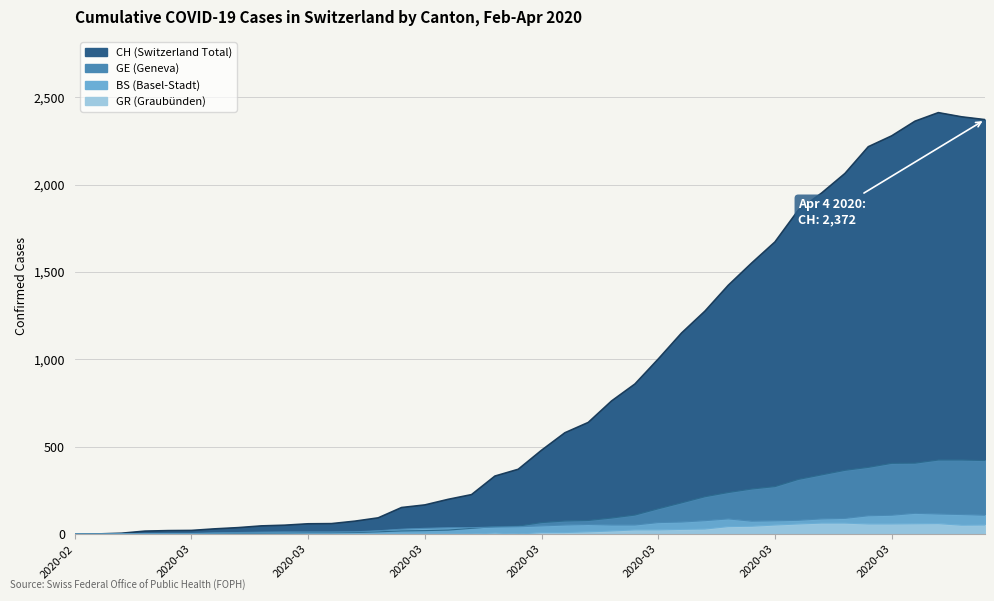

How many distinct data groups are displayed?

4